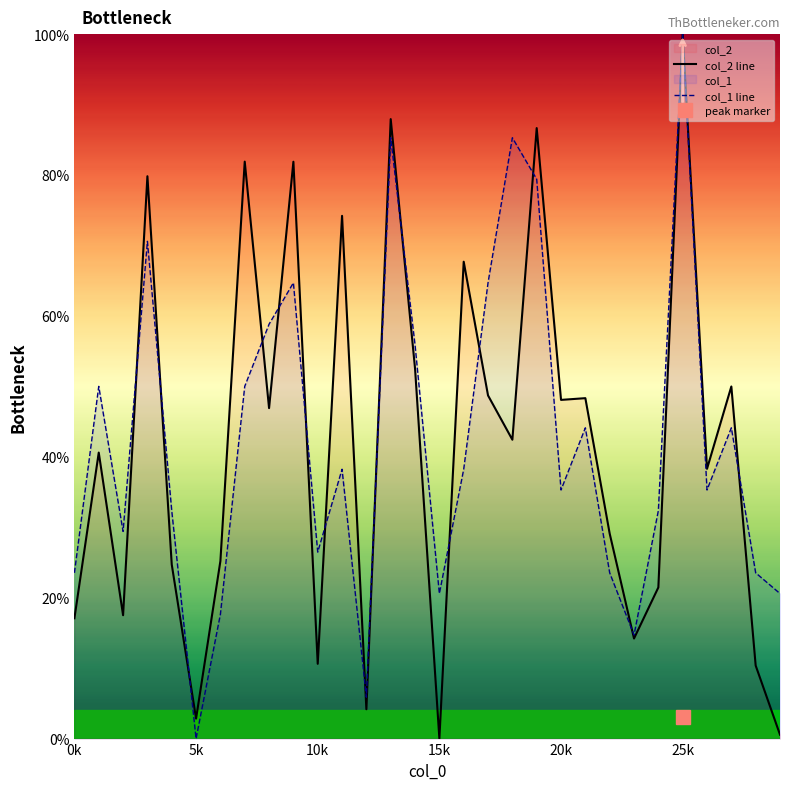

What is the difference between the second highest and minimum values in the col_1 line series?

85.3